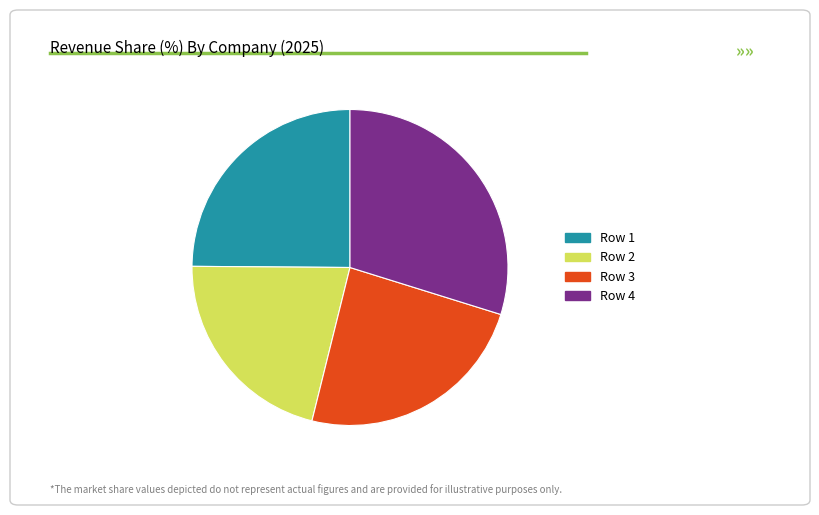

Combined, do Row 4 and Row 1 account for over 50%?

Yes